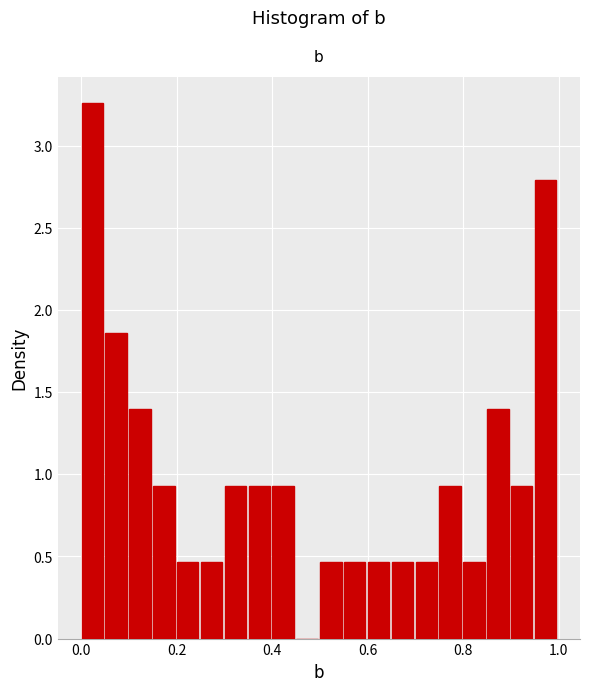

Around what value on the x-axis is the tallest bar? Give the approximate position of its centre, as read against the axis.

0.02